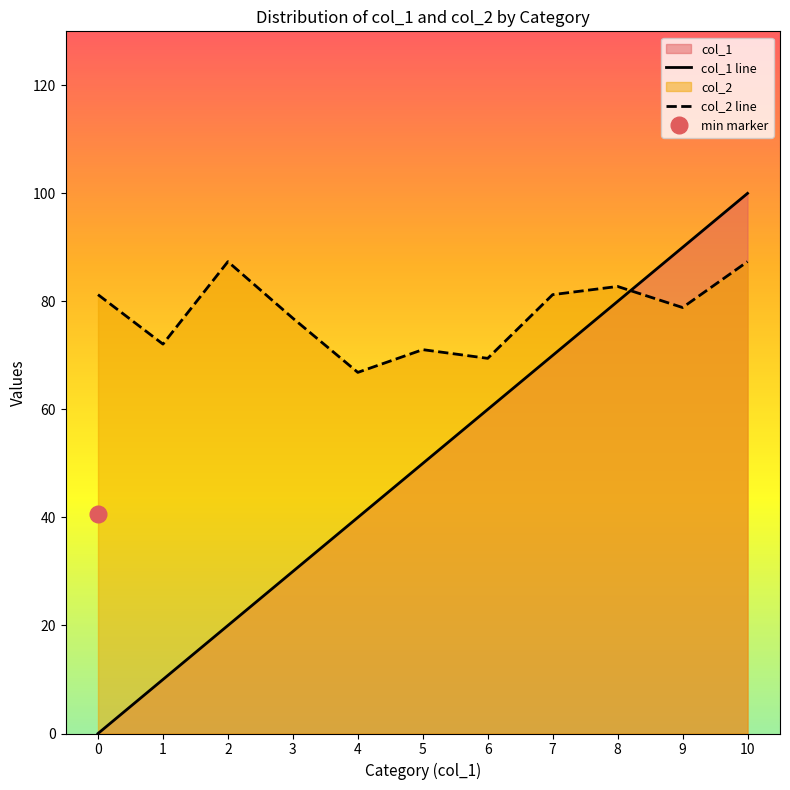

Is it true that col_1 line equals 10.3 at 2?

False